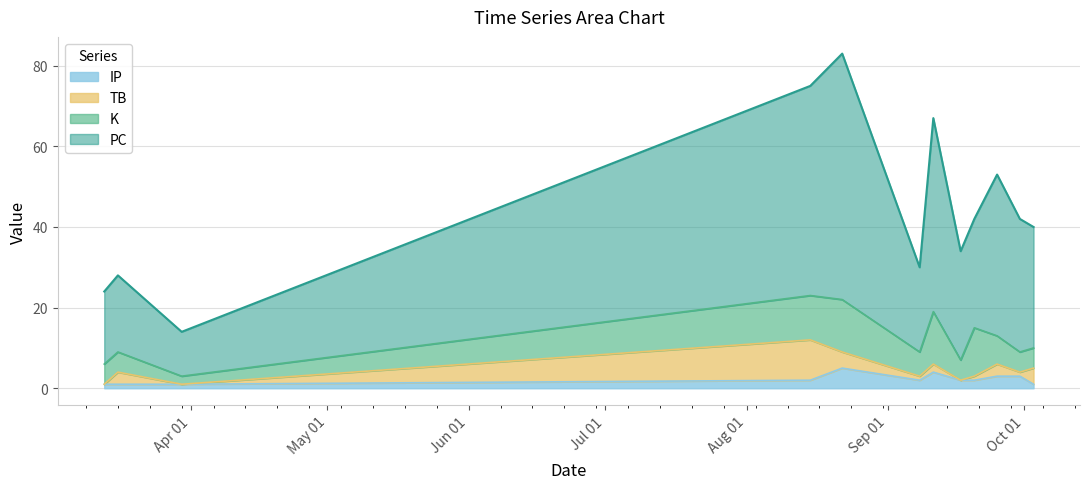

Where does the PC series first go above 42?

2021-08-15